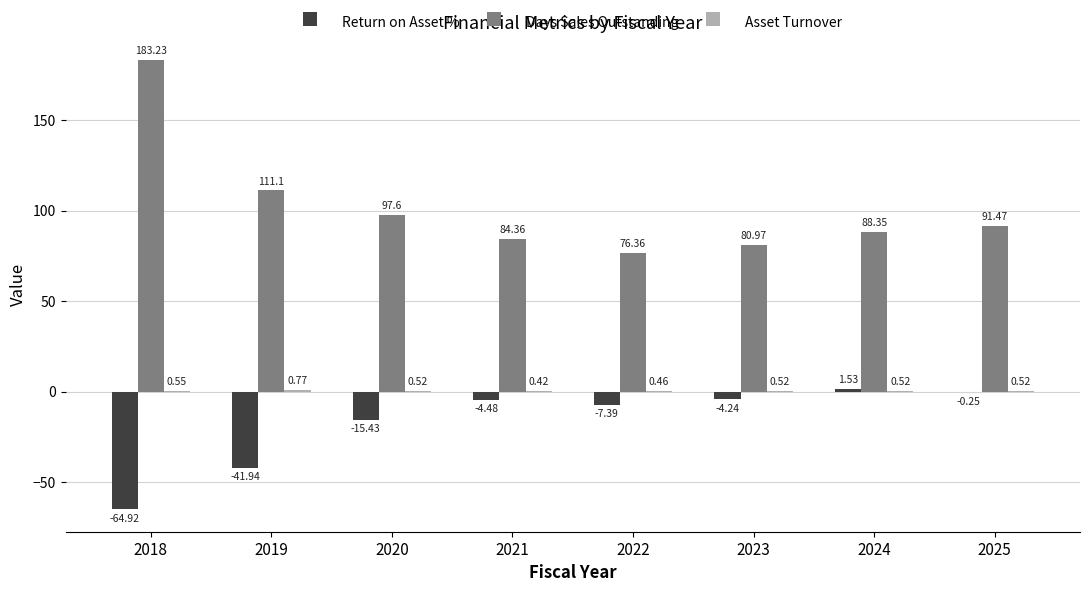

What is the sum of all Days Sales Outstanding values?

813.4